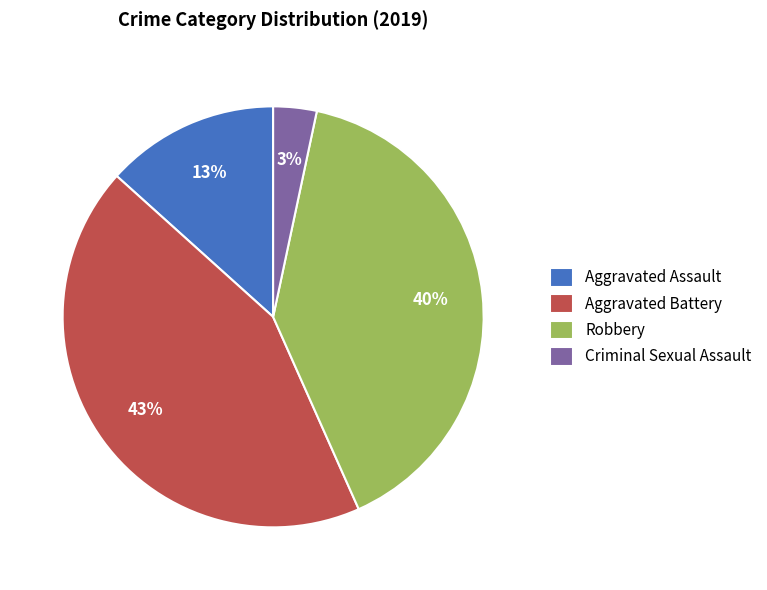

How many segments does this pie chart have?

4